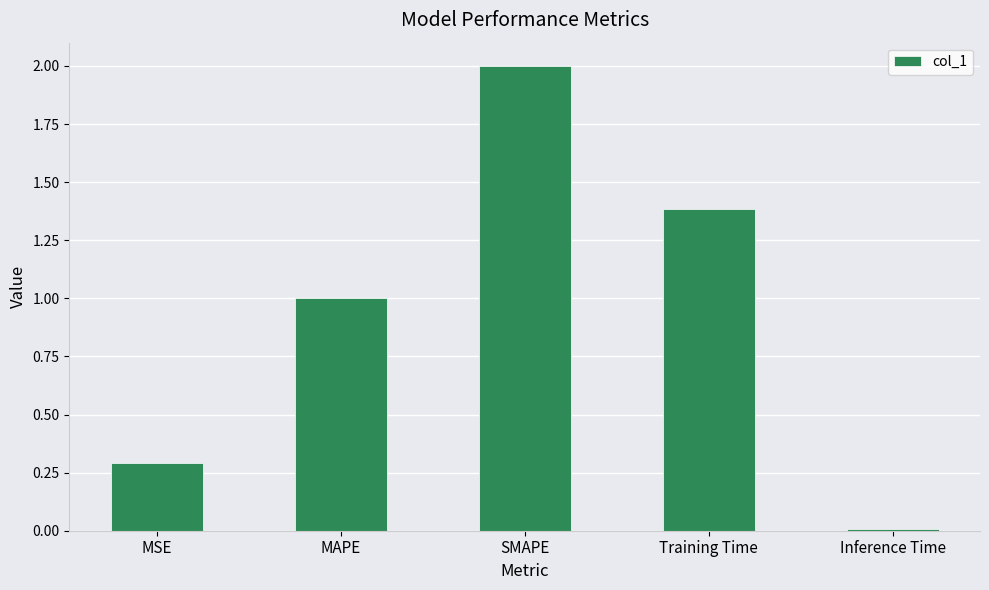

At which label does the data first exceed 1?

MAPE